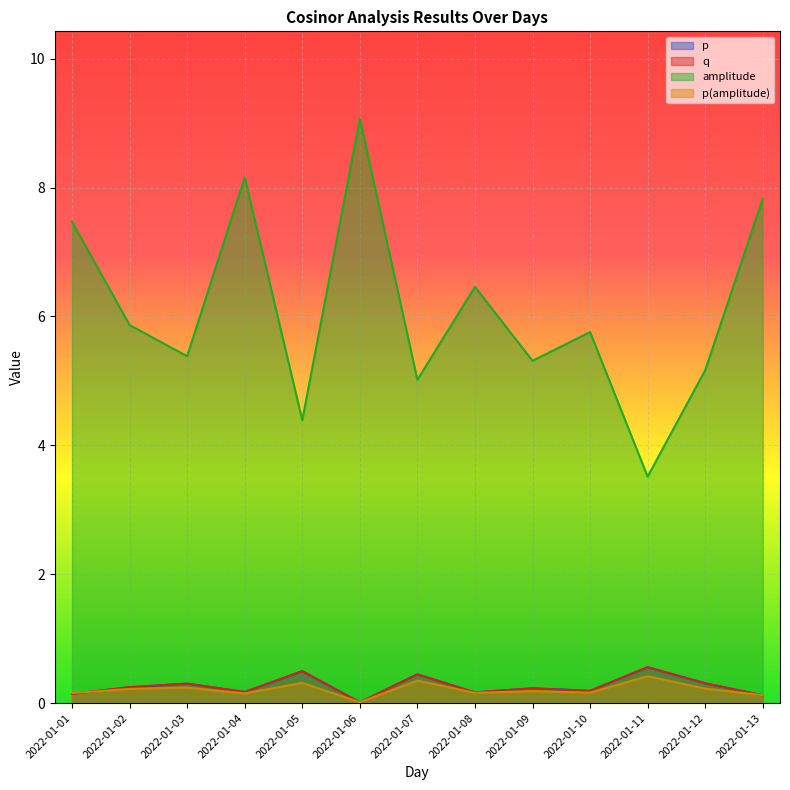

Which has a higher value, 2022-01-13 or 2022-01-06?

2022-01-13